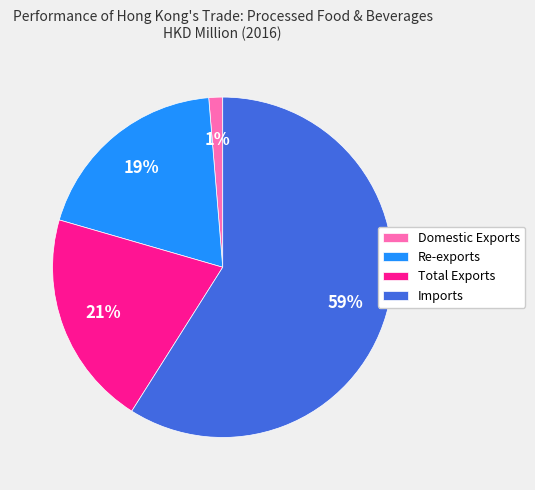

To the nearest percent, what is the combined percentage of Imports and Re-exports?

78%